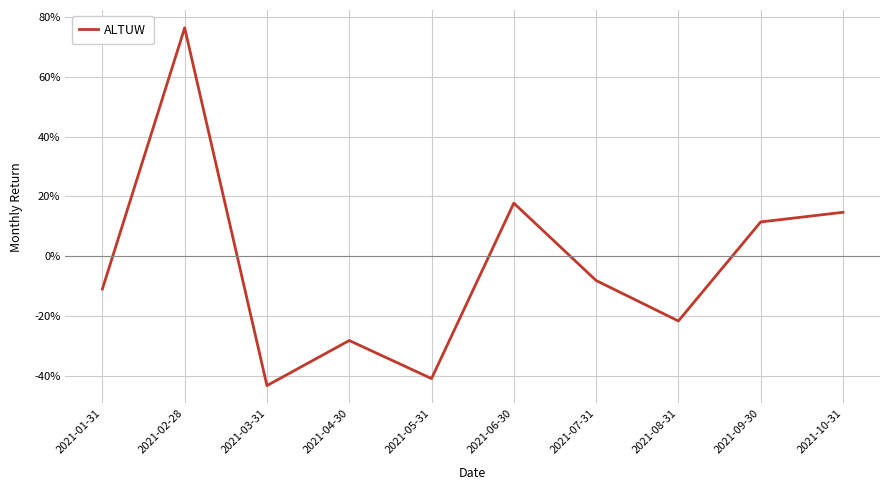

Does the chart have visible grid lines?

Yes